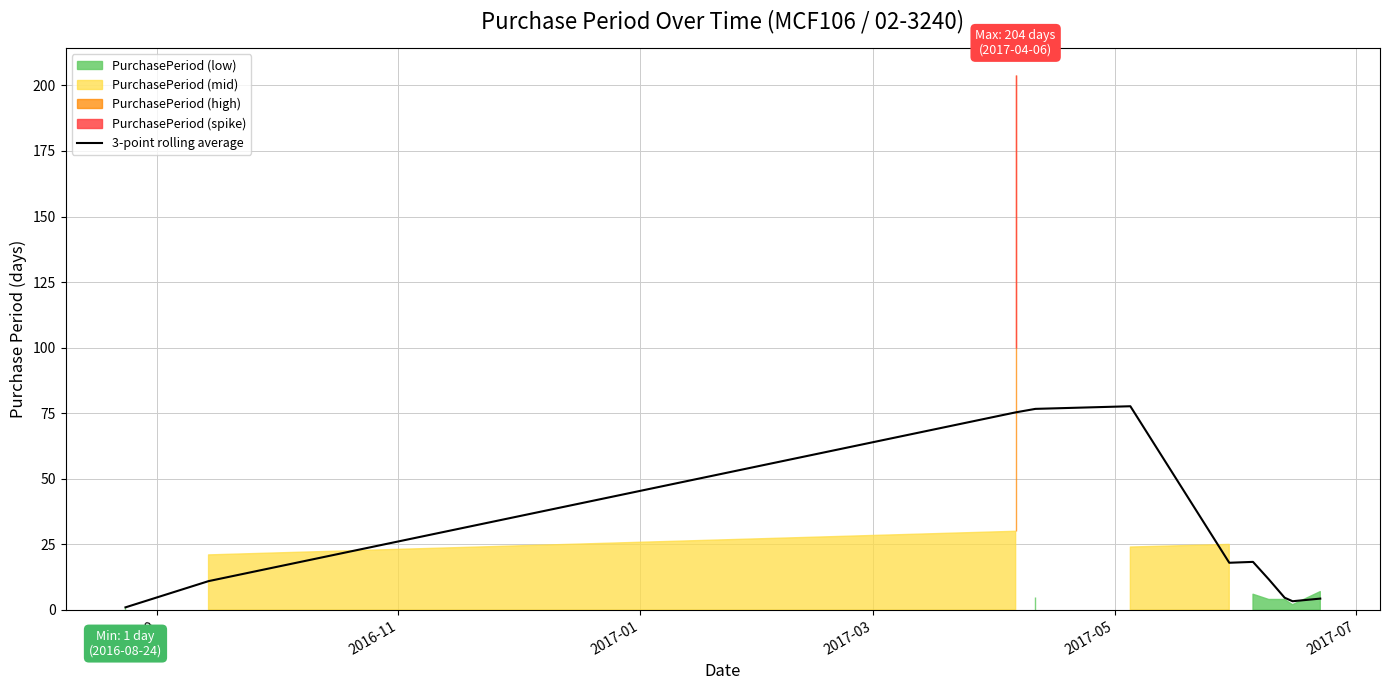

The chart shows a value of 6.9 at 8. True or false?

False